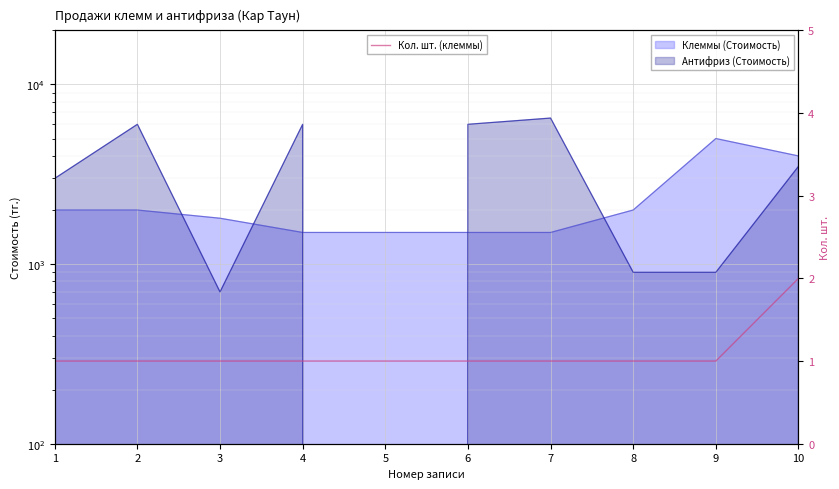

How many values are between 1 and 2?

10